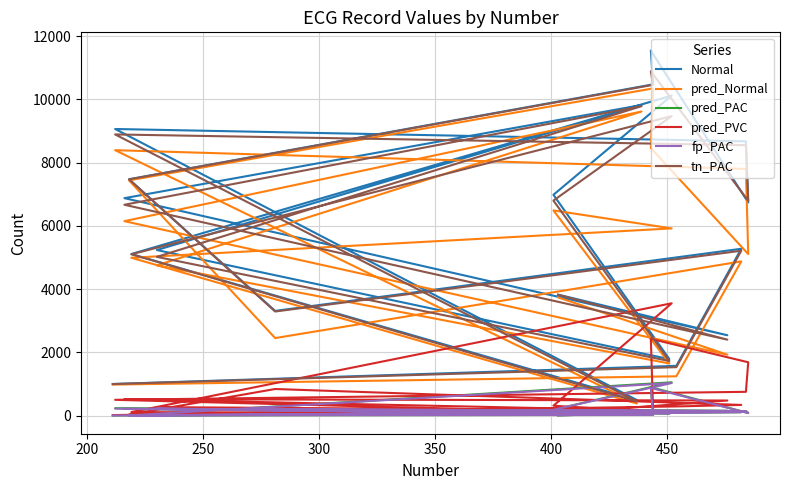

What are all the series names shown in the legend?

Normal, pred_Normal, pred_PAC, pred_PVC, fp_PAC, tn_PAC